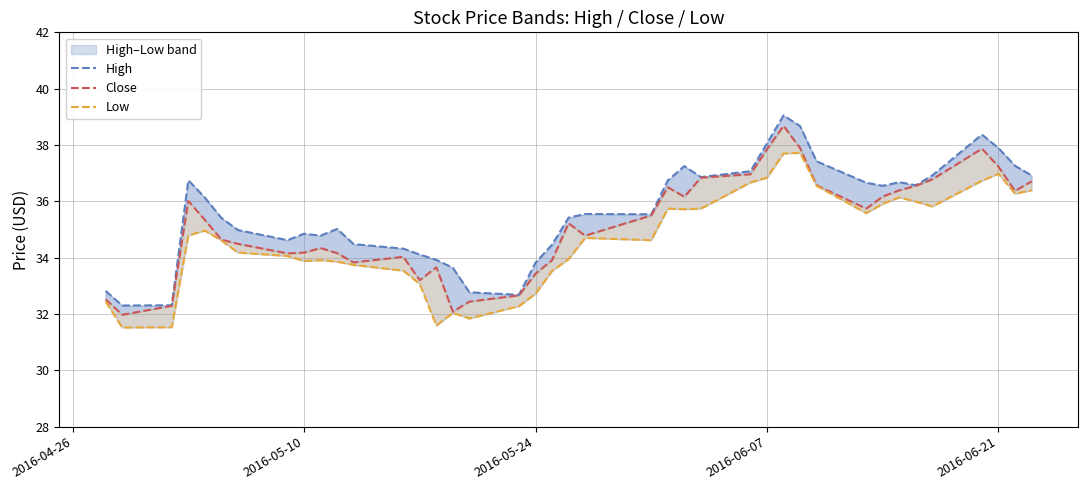

What is the value of the Low point at the 26th from the left?

35.7